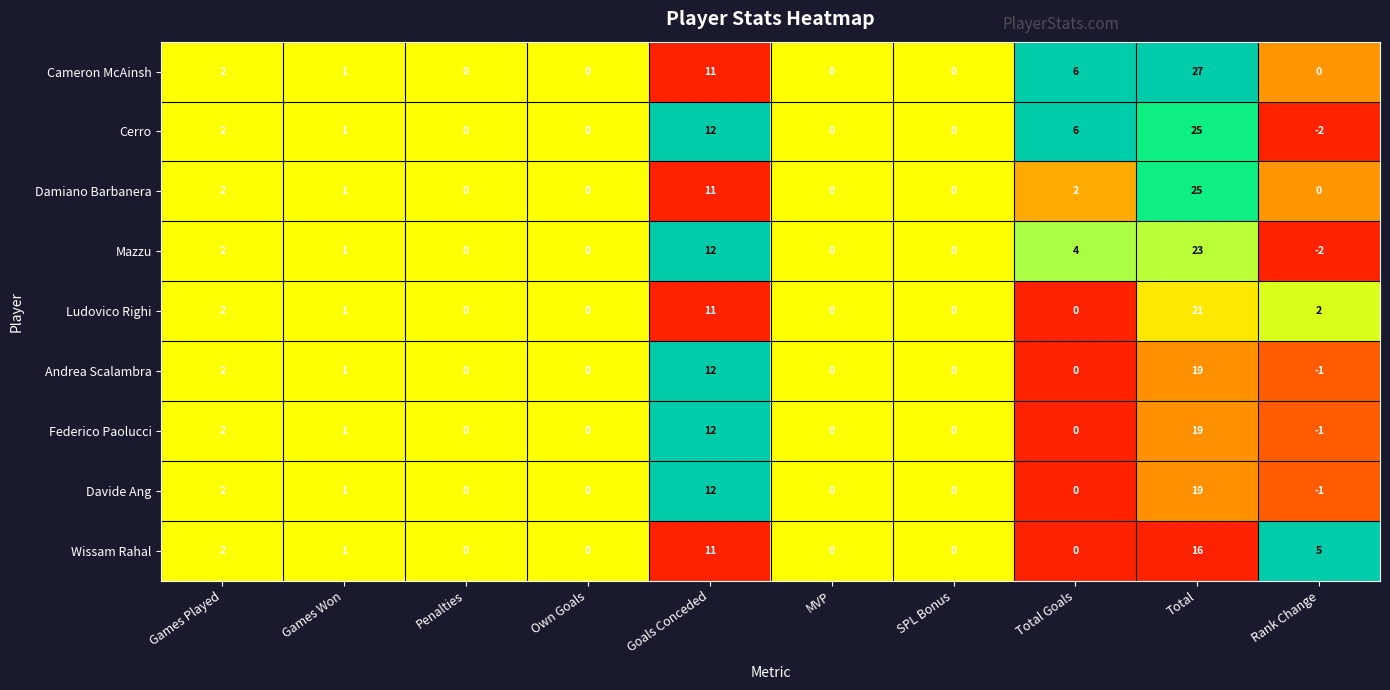

What is the maximum value shown in the chart?

27